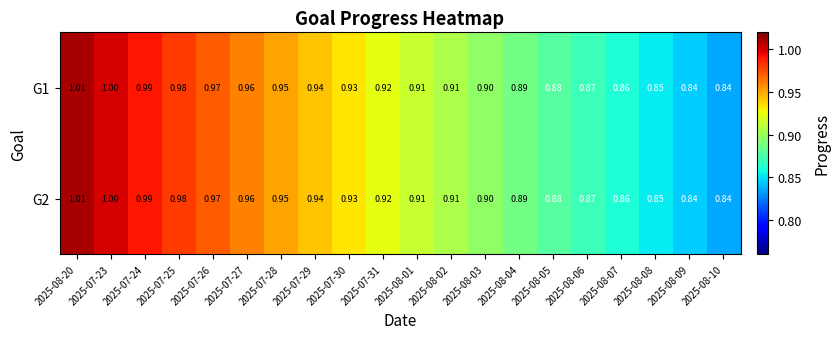

Is the value of G2 at 2025-08-07 greater than the value of G1 at 2025-08-03?

No